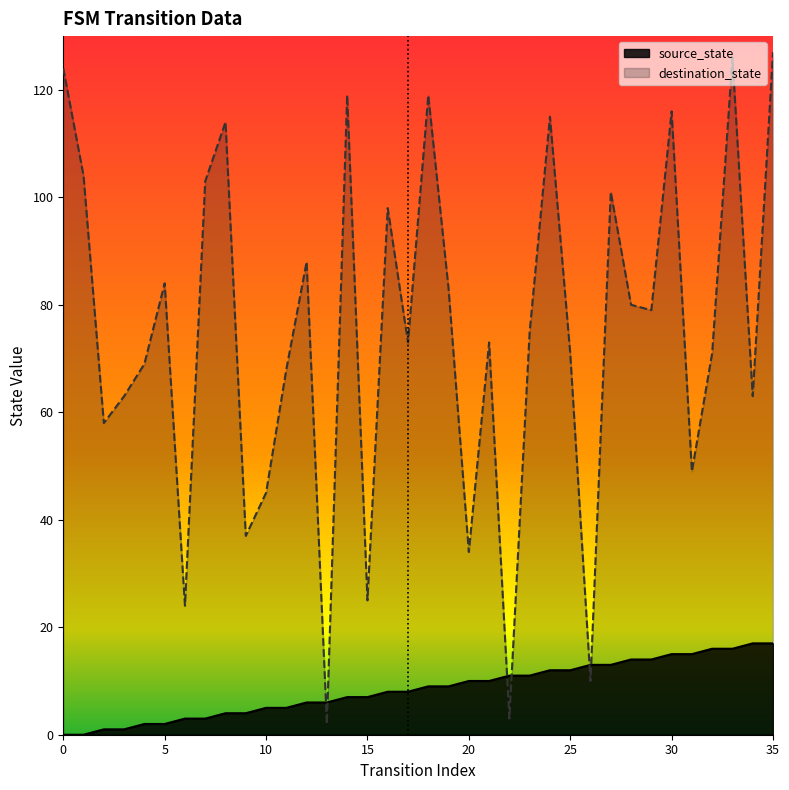

Reading left to right, extract all data points from this chart.

source_state: 0=0	1=0	2=1	3=1	4=2	5=2	6=3	7=3	8=4	9=4	10=5	11=5	12=6	13=6	14=7	15=7	16=8	17=8	18=9	19=9	20=10	21=10	22=11	23=11	24=12	25=12	26=13	27=13	28=14	29=14	30=15	31=15	32=16	33=16	34=17	35=17
destination_state: 0=124	1=104	2=58	3=63	4=69	5=84	6=24	7=103	8=114	9=37	10=45	11=68	12=88	13=2	14=119	15=25	16=98	17=73	18=119	19=83	20=34	21=73	22=3	23=75	24=115	25=71	26=10	27=101	28=80	29=79	30=116	31=49	32=71	33=126	34=63	35=127